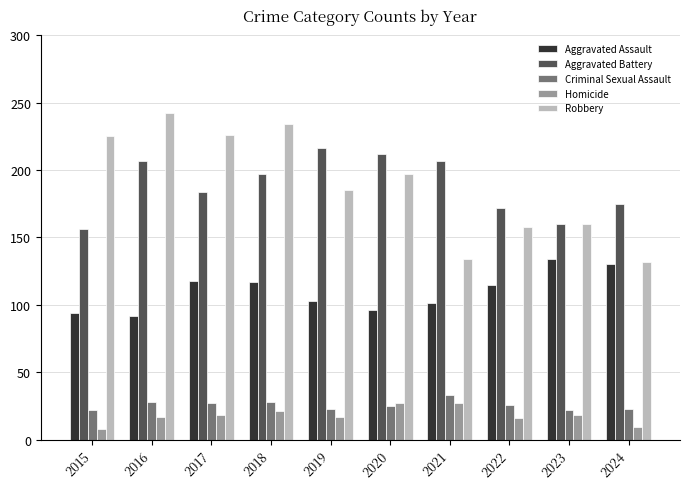

What is the sum of the Homicide values at 2021 and 2017?

45